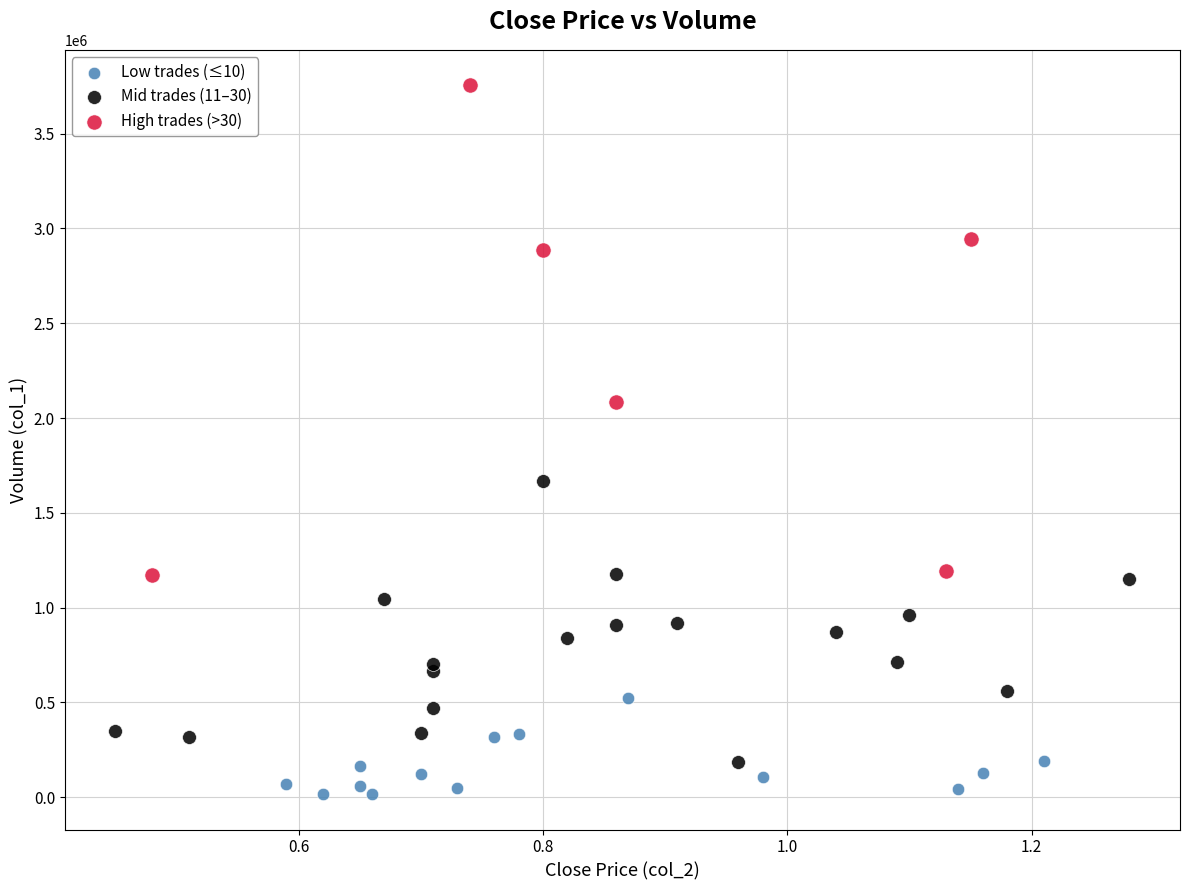

Which series reaches the maximum Y coordinate?

High trades (>30)